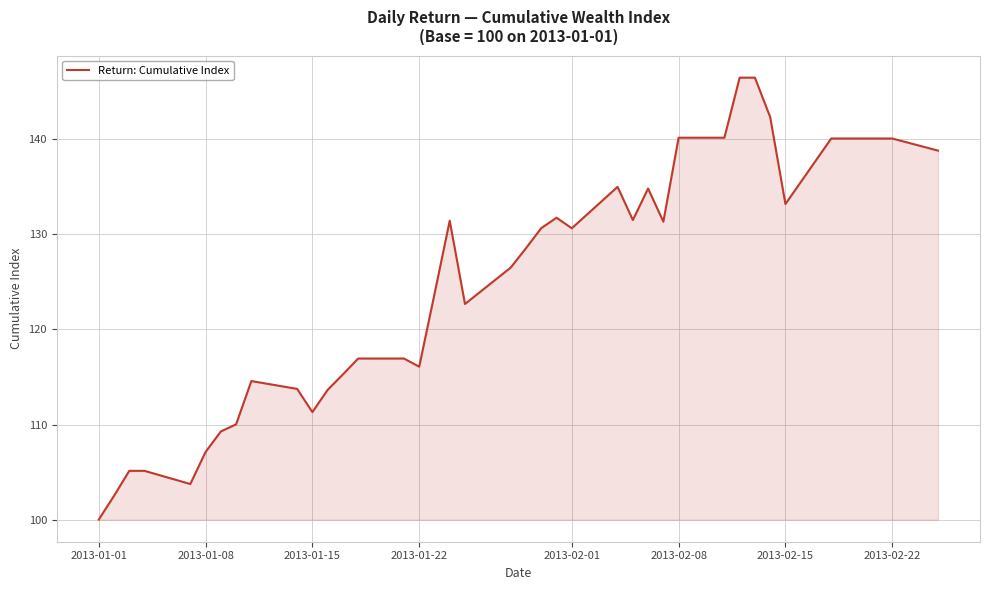

What is the difference between the maximum and second lowest values?

44.0